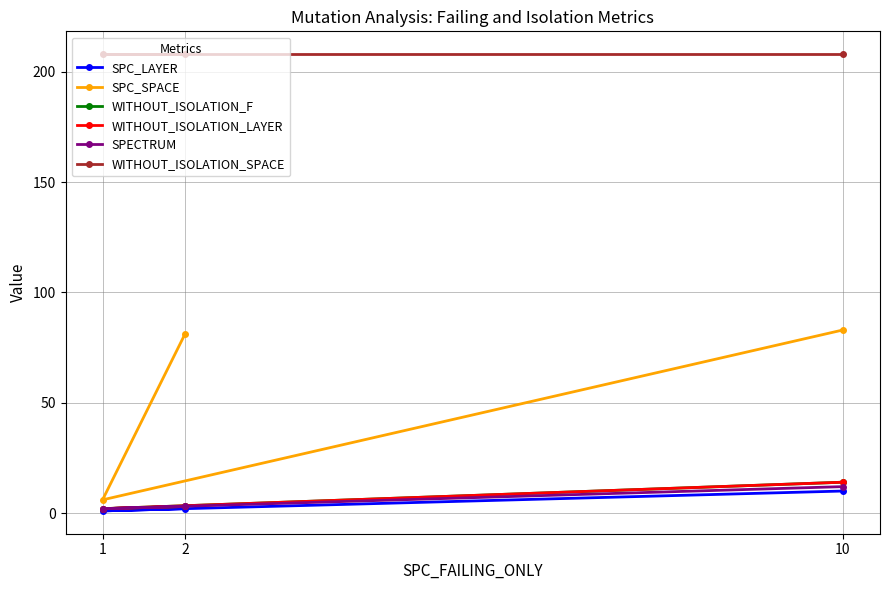

How many distinct data groups are displayed?

6